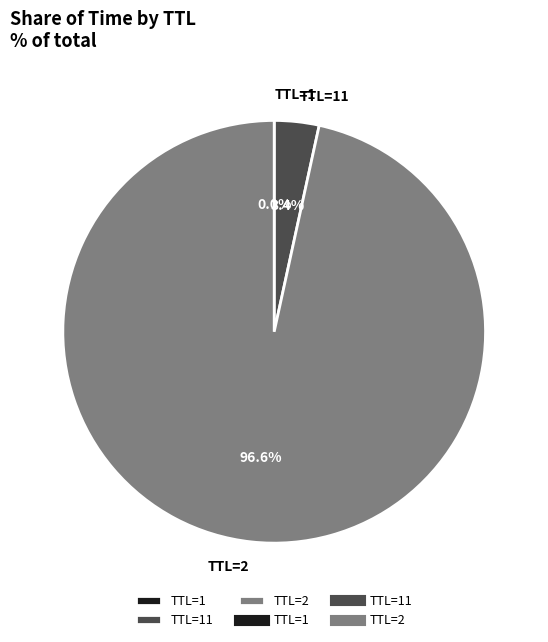

Is there a majority slice in this chart?

Yes